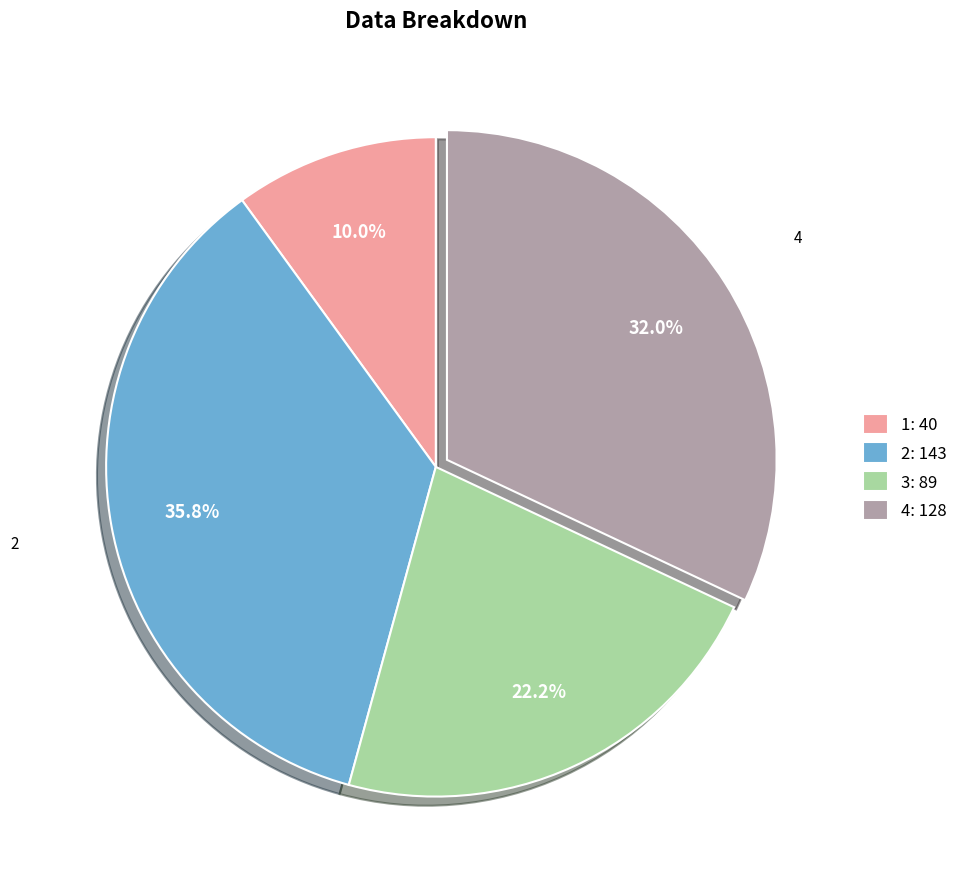

Does any single category account for the majority?

No